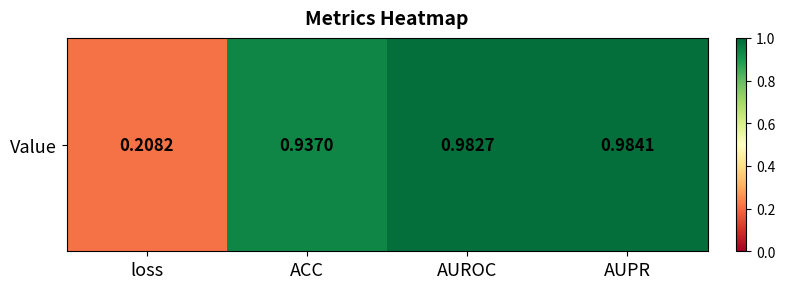

Reading right to left, extract all data points from this chart.

AUPR=1.0	AUROC=1.0	ACC=0.9	loss=0.2